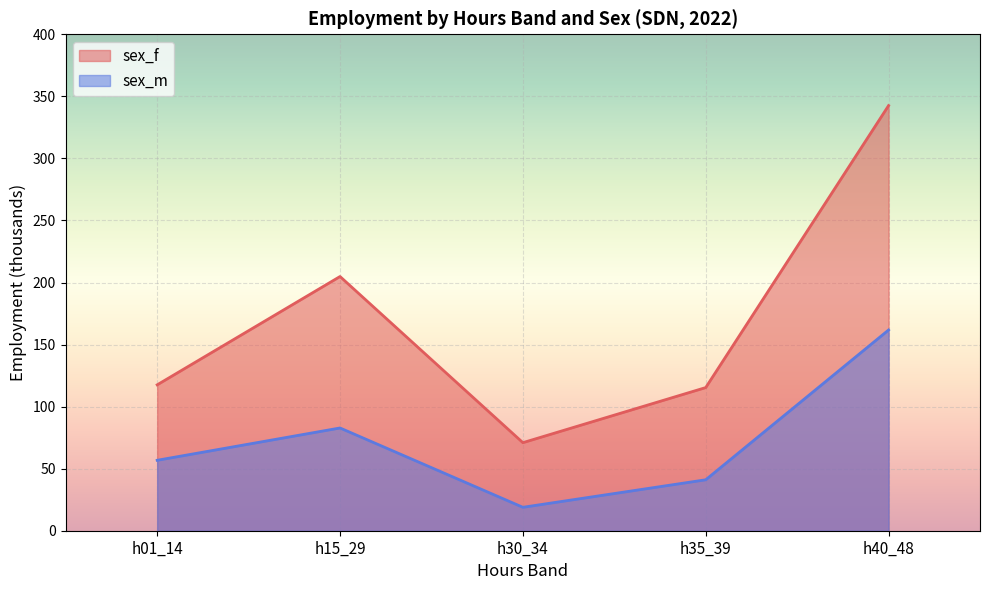

Rank the series by their maximum value, from lowest to highest.

sex_m, sex_f